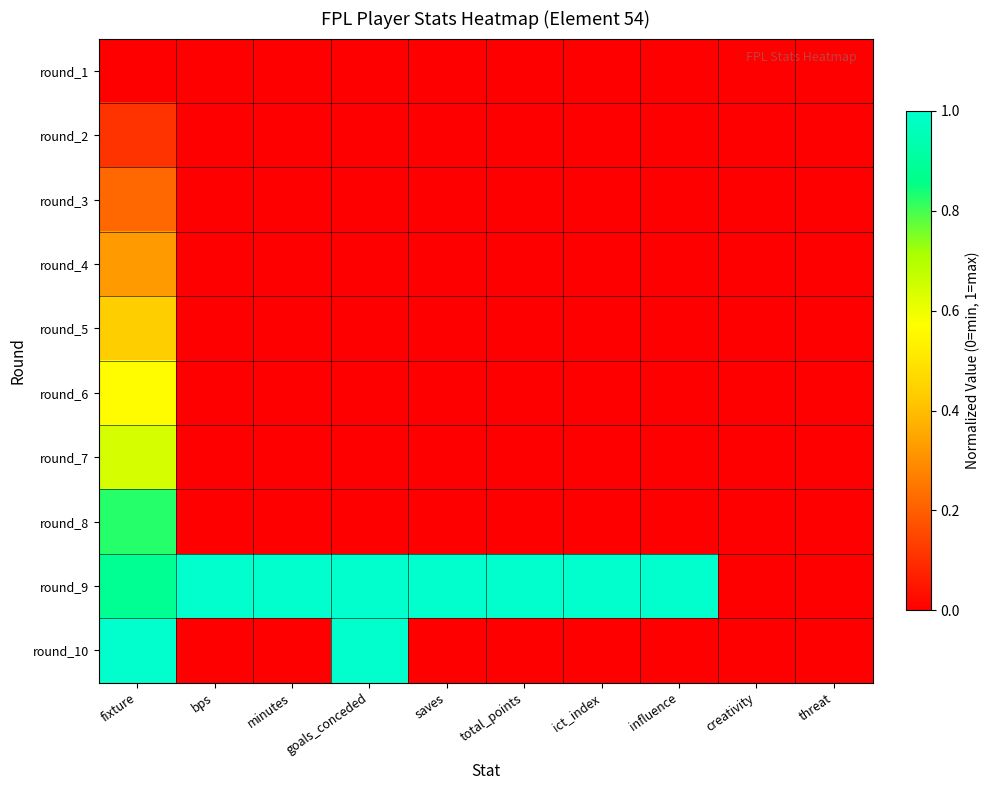

Count the number of categories in the chart.

10